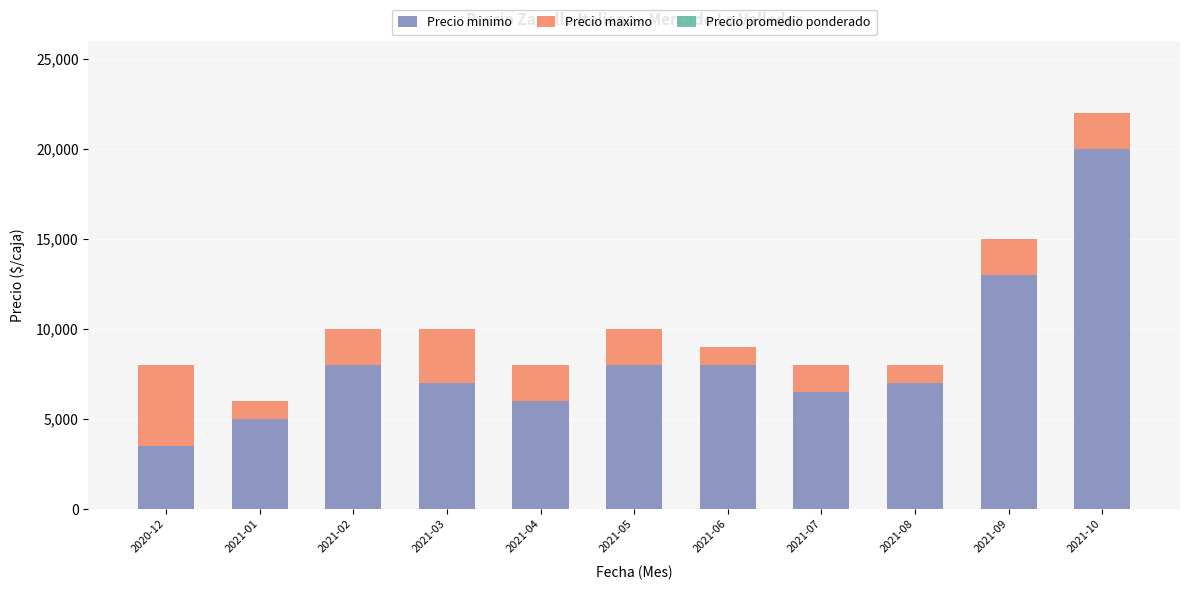

What is the minimum value for Precio minimo?

3500